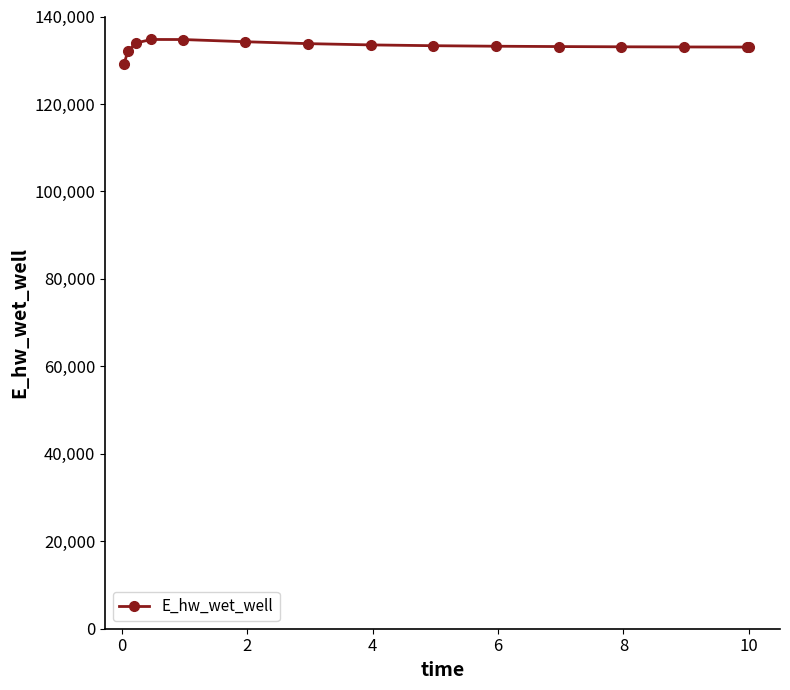

What is the maximum value shown in the chart?

134748.4